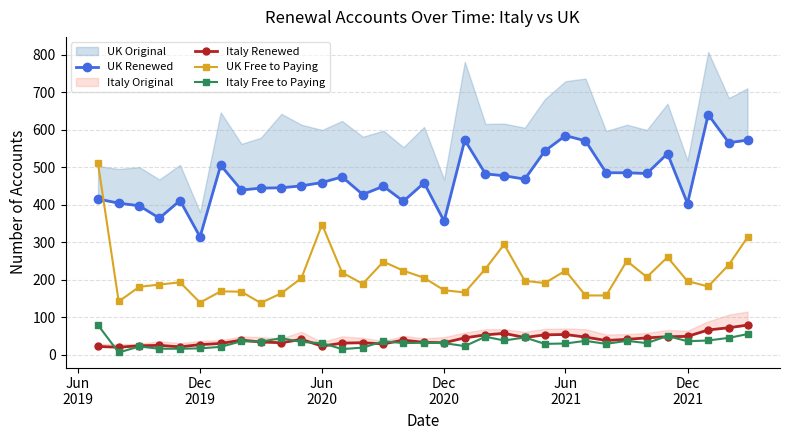

What value does the UK Free to Paying series have at Dec
2020?

172